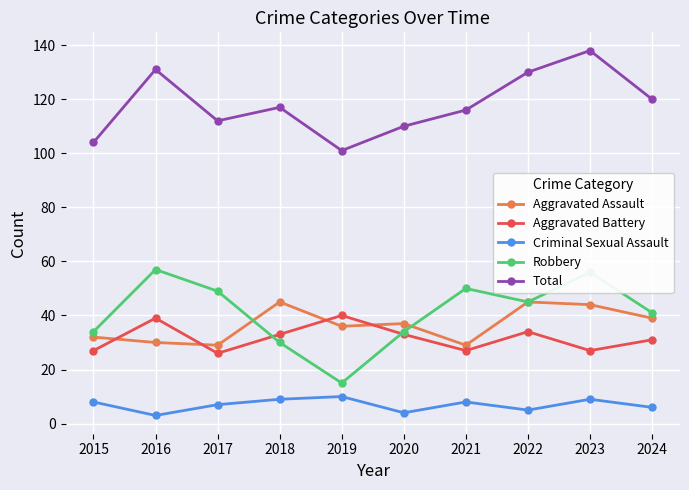

At 2019, list the series in order from smallest to largest.

Criminal Sexual Assault, Robbery, Aggravated Assault, Aggravated Battery, Total